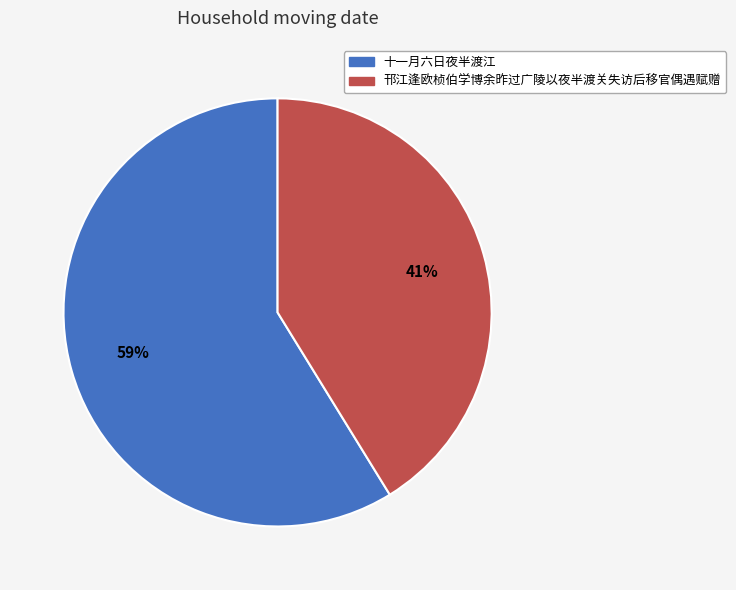

Count the number of slices in the pie.

2